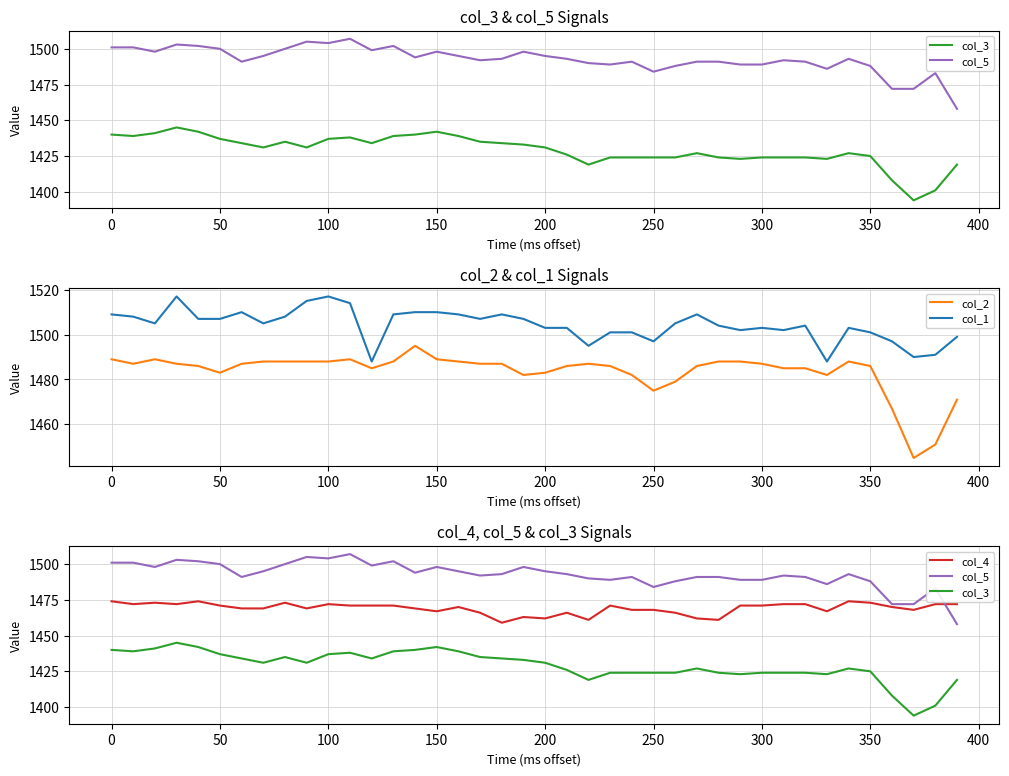

What is the maximum value shown in the chart?

1517